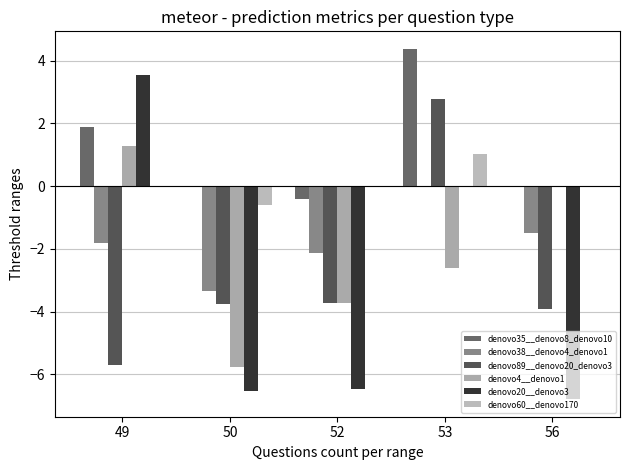

At which category is the sum across all series the highest?

53